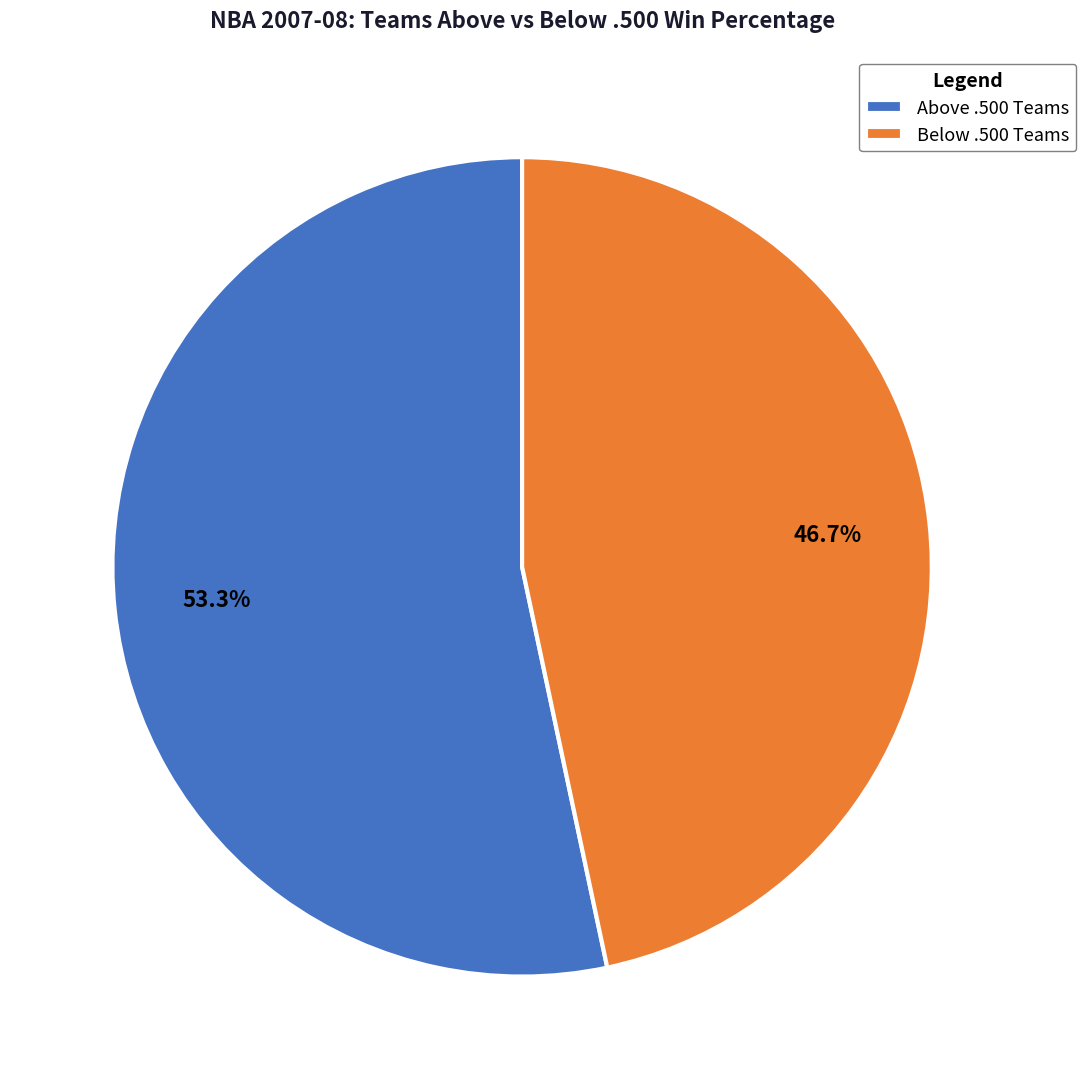

What is the majority slice?

Above .500 Teams